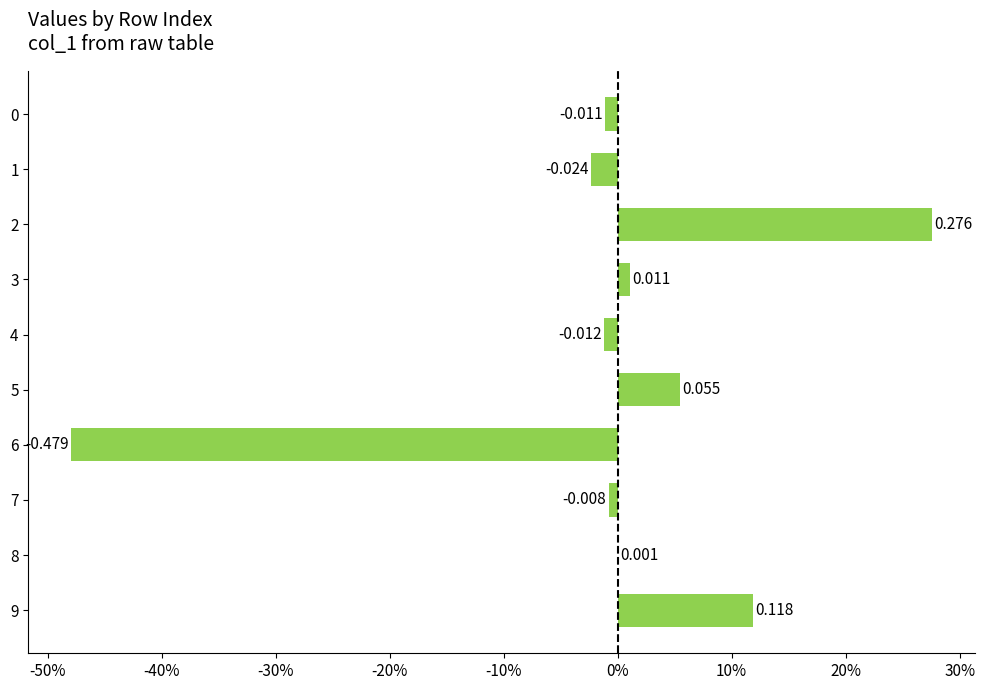

What is the maximum value shown in the chart?

0.3